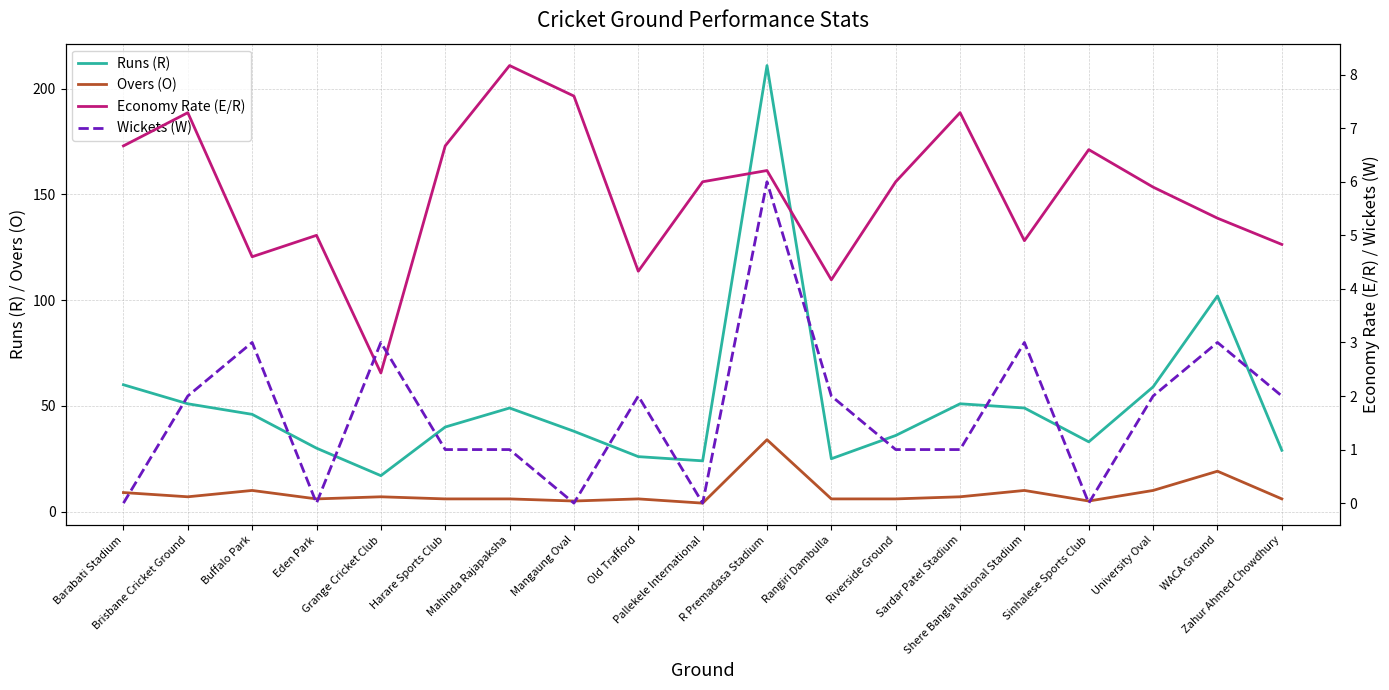

Reading right to left, transcribe all the data shown in this chart.

Runs (R): Zahur Ahmed Chowdhury=29.0	WACA Ground=102.0	University Oval=59.0	Sinhalese Sports Club=33.0	Shere Bangla National Stadium=49.0	Sardar Patel Stadium=51.0	Riverside Ground=36.0	Rangiri Dambulla=25.0	R Premadasa Stadium=211.0	Pallekele International=24.0	Old Trafford=26.0	Mangaung Oval=38.0	Mahinda Rajapaksha=49.0	Harare Sports Club=40.0	Grange Cricket Club=17.0	Eden Park=30.0	Buffalo Park=46.0	Brisbane Cricket Ground=51.0	Barabati Stadium=60.0
Overs (O): Zahur Ahmed Chowdhury=6.0	WACA Ground=19.1	University Oval=10.0	Sinhalese Sports Club=5.0	Shere Bangla National Stadium=10.0	Sardar Patel Stadium=7.0	Riverside Ground=6.0	Rangiri Dambulla=6.0	R Premadasa Stadium=34.0	Pallekele International=4.0	Old Trafford=6.0	Mangaung Oval=5.0	Mahinda Rajapaksha=6.0	Harare Sports Club=6.0	Grange Cricket Club=7.0	Eden Park=6.0	Buffalo Park=10.0	Brisbane Cricket Ground=7.0	Barabati Stadium=9.0
Economy Rate (E/R): Zahur Ahmed Chowdhury=4.8	WACA Ground=5.3	University Oval=5.9	Sinhalese Sports Club=6.6	Shere Bangla National Stadium=4.9	Sardar Patel Stadium=7.3	Riverside Ground=6.0	Rangiri Dambulla=4.2	R Premadasa Stadium=6.2	Pallekele International=6.0	Old Trafford=4.3	Mangaung Oval=7.6	Mahinda Rajapaksha=8.2	Harare Sports Club=6.7	Grange Cricket Club=2.4	Eden Park=5.0	Buffalo Park=4.6	Brisbane Cricket Ground=7.3	Barabati Stadium=6.7
Wickets (W): Zahur Ahmed Chowdhury=2.0	WACA Ground=3.0	University Oval=2.0	Sinhalese Sports Club=0.0	Shere Bangla National Stadium=3.0	Sardar Patel Stadium=1.0	Riverside Ground=1.0	Rangiri Dambulla=2.0	R Premadasa Stadium=6.0	Pallekele International=0.0	Old Trafford=2.0	Mangaung Oval=0.0	Mahinda Rajapaksha=1.0	Harare Sports Club=1.0	Grange Cricket Club=3.0	Eden Park=0.0	Buffalo Park=3.0	Brisbane Cricket Ground=2.0	Barabati Stadium=0.0